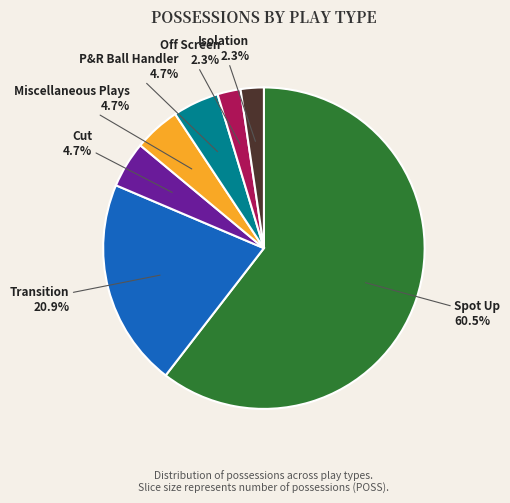

Combined, what portion of the pie is Transition and P&R Ball Handler?

25.6%